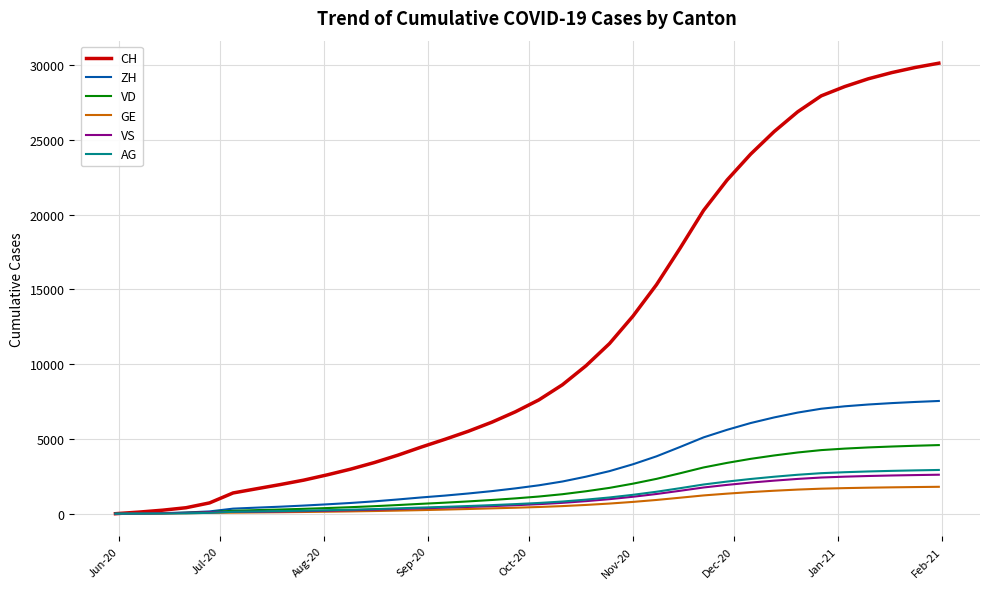

Which series has the largest total across all categories?

CH